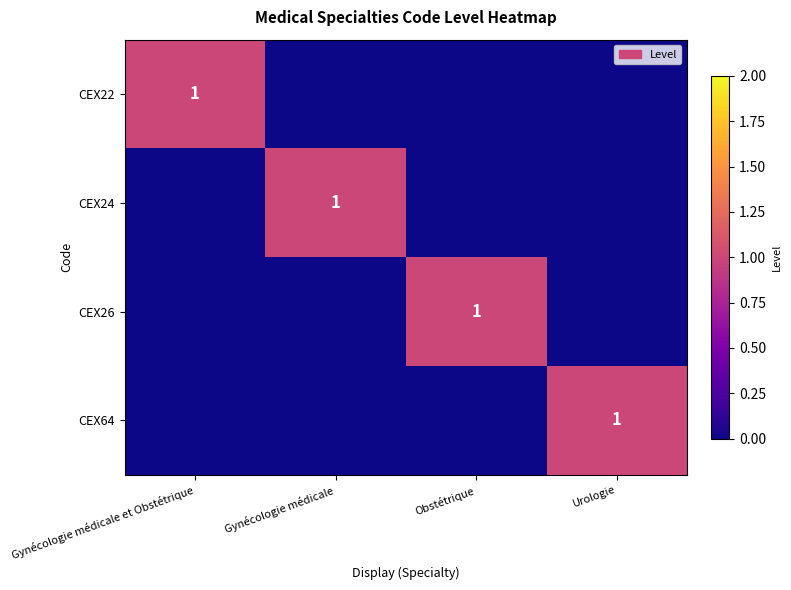

True or false: CEX24 has a value of 1 at Gynécologie médicale.

True